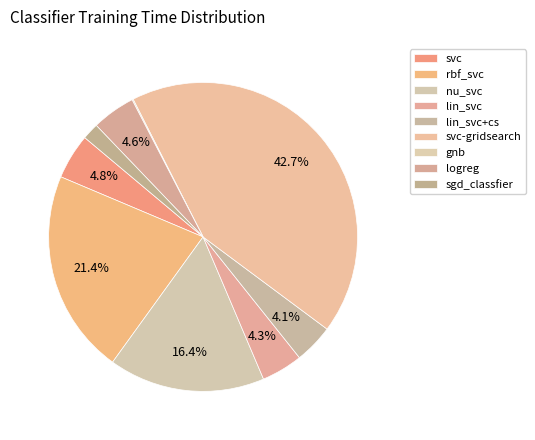

Is there any slice that represents more than half of the pie?

No